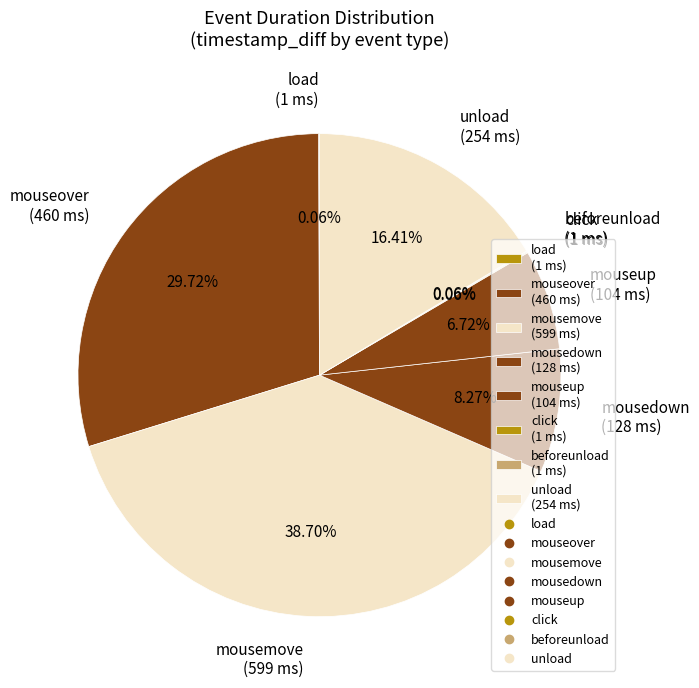

Is there a majority slice in this chart?

No